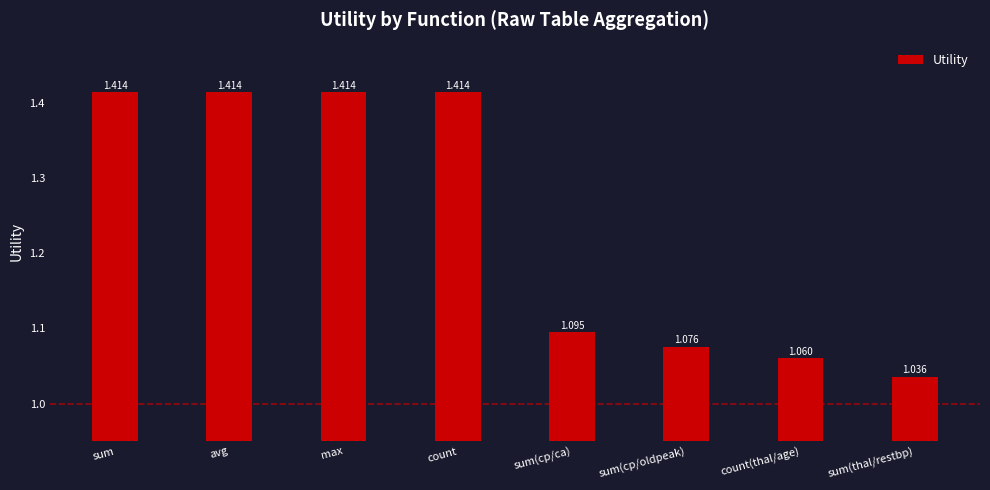

Approximately how many times larger is the value at max compared to sum(cp/ca)?

1.3